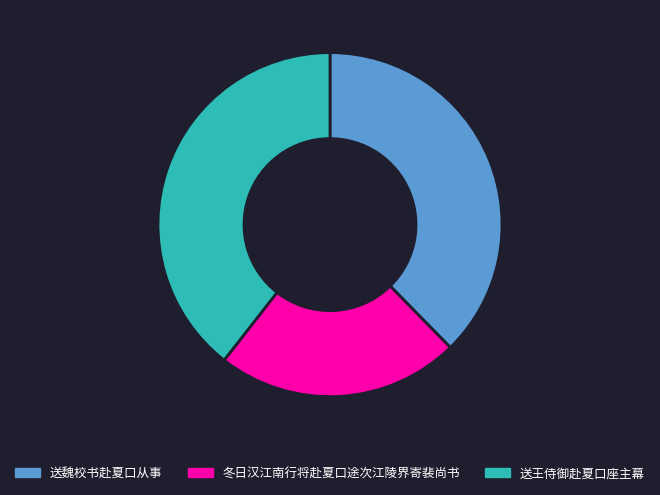

Rank the categories by value from lowest to highest.

冬日汉江南行将赴夏口途次江陵界寄裴尚书, 送魏校书赴夏口从事, 送王侍御赴夏口座主幕